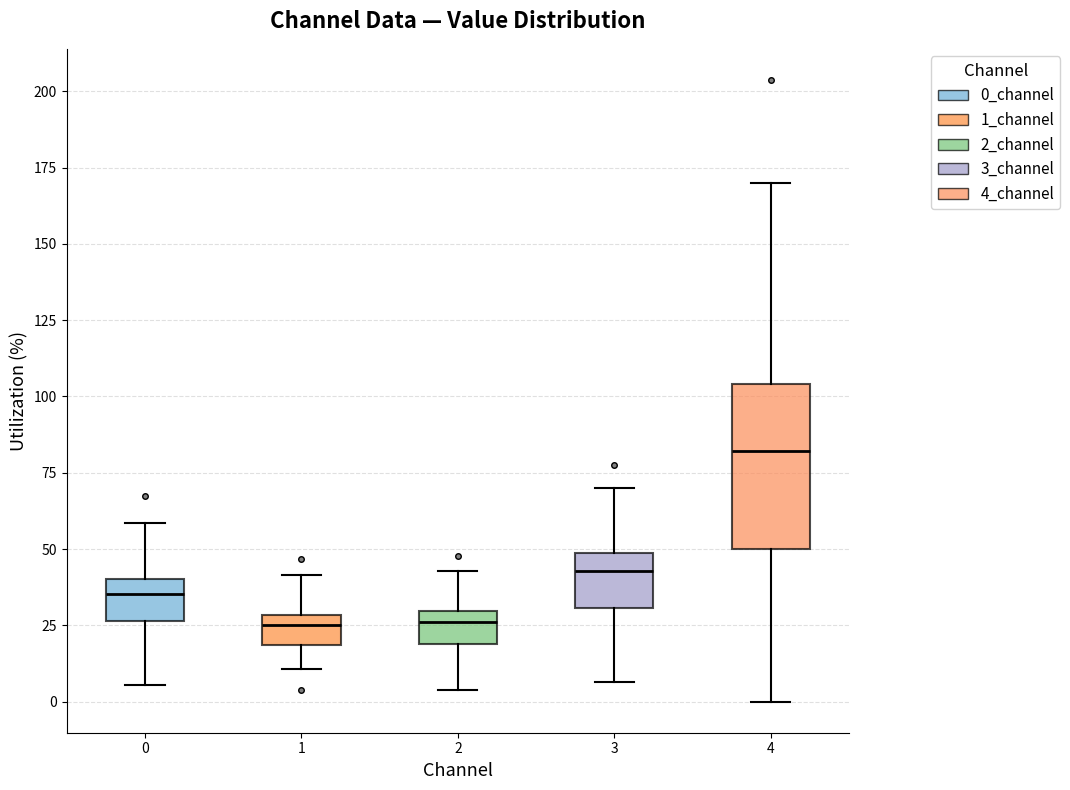

Reading left to right, read every box against the y-axis: the position of its median line, the range the box covers, and the ends of its whiskers. The values are not printed on the chart, so give them approximately, as read against the axis.

0: median 35, box 25 to 40, whiskers 5 to 60
1: median 25, box 20 to 30, whiskers 10 to 40
2: median 25, box 20 to 30, whiskers 5 to 45
3: median 45, box 30 to 50, whiskers 5 to 70
4: median 80, box 50 to 105, whiskers 0 to 170